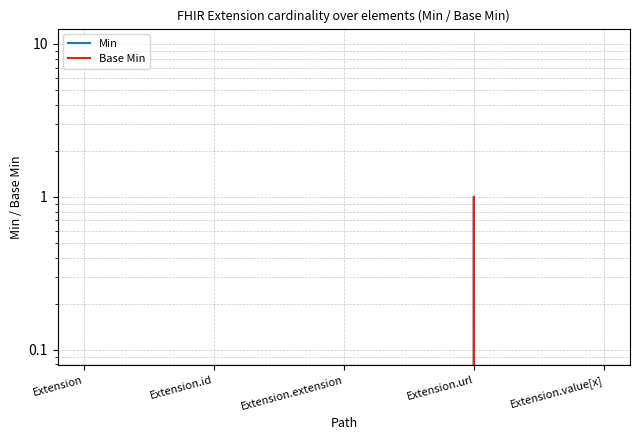

What is the difference between the Base Min values at Extension.url and Extension?

1